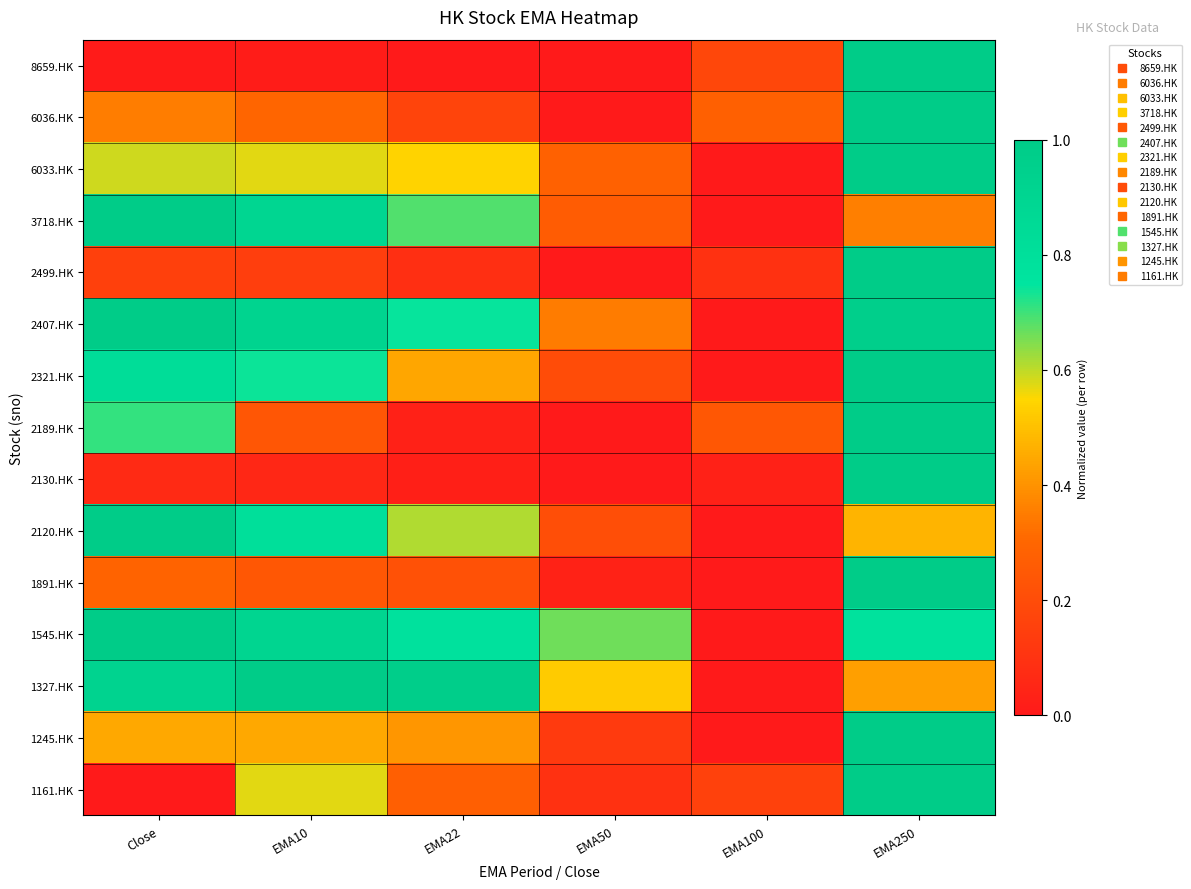

At how many categories does at least one series exceed 0?

6